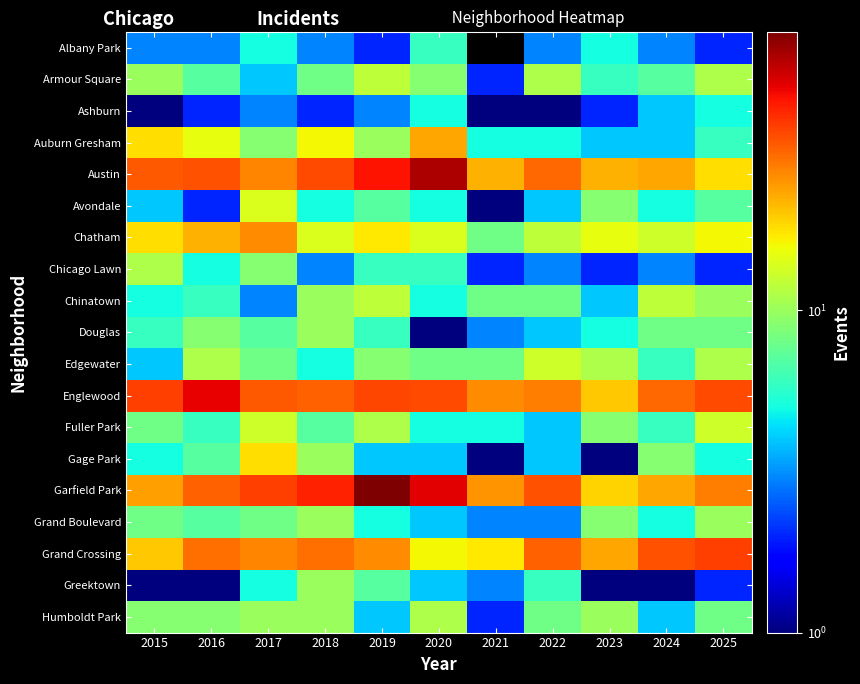

Which has a higher value, 2019 or 2022?

2022